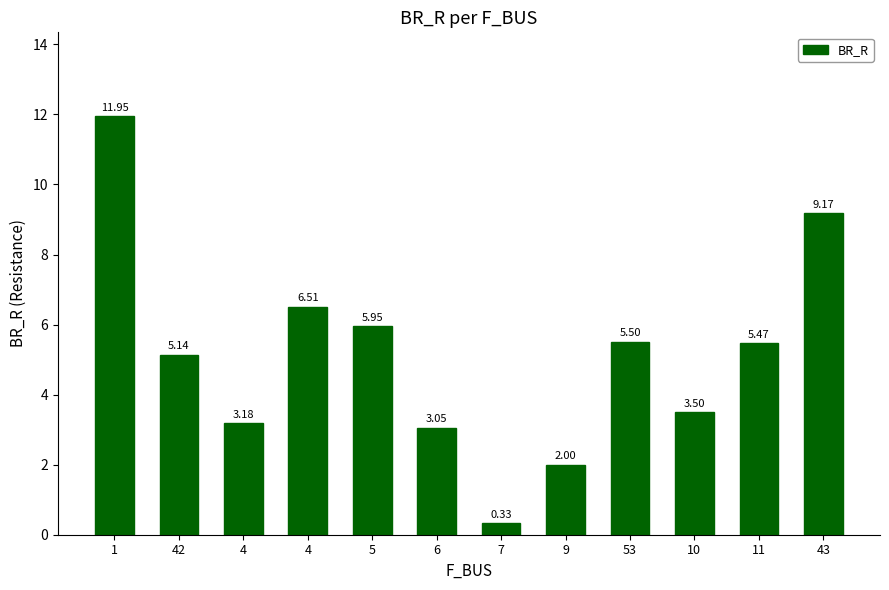

What is the difference between the second highest and minimum values?

8.8